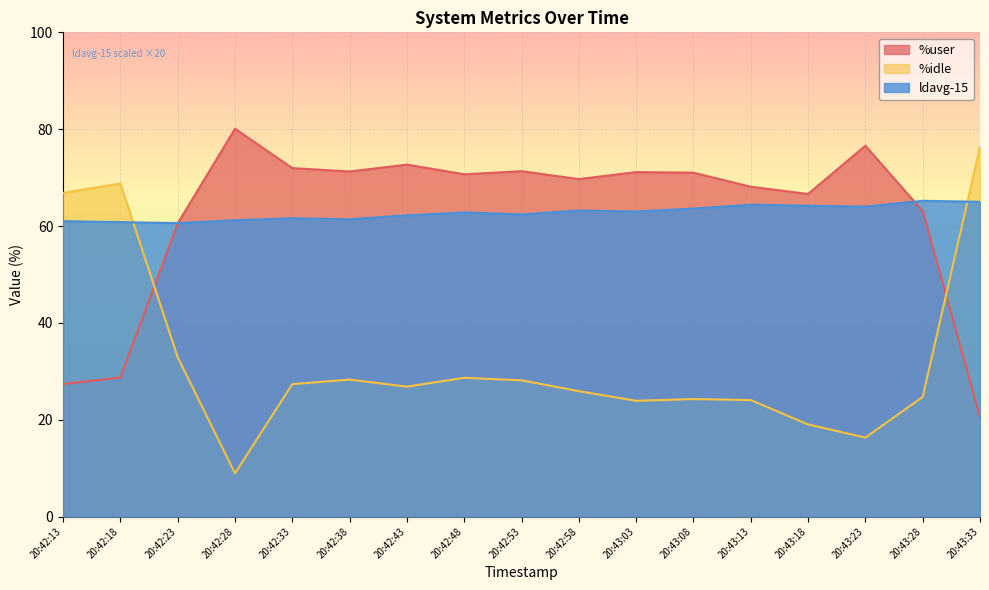

What is the total value across all series at 20:42:48?

162.1